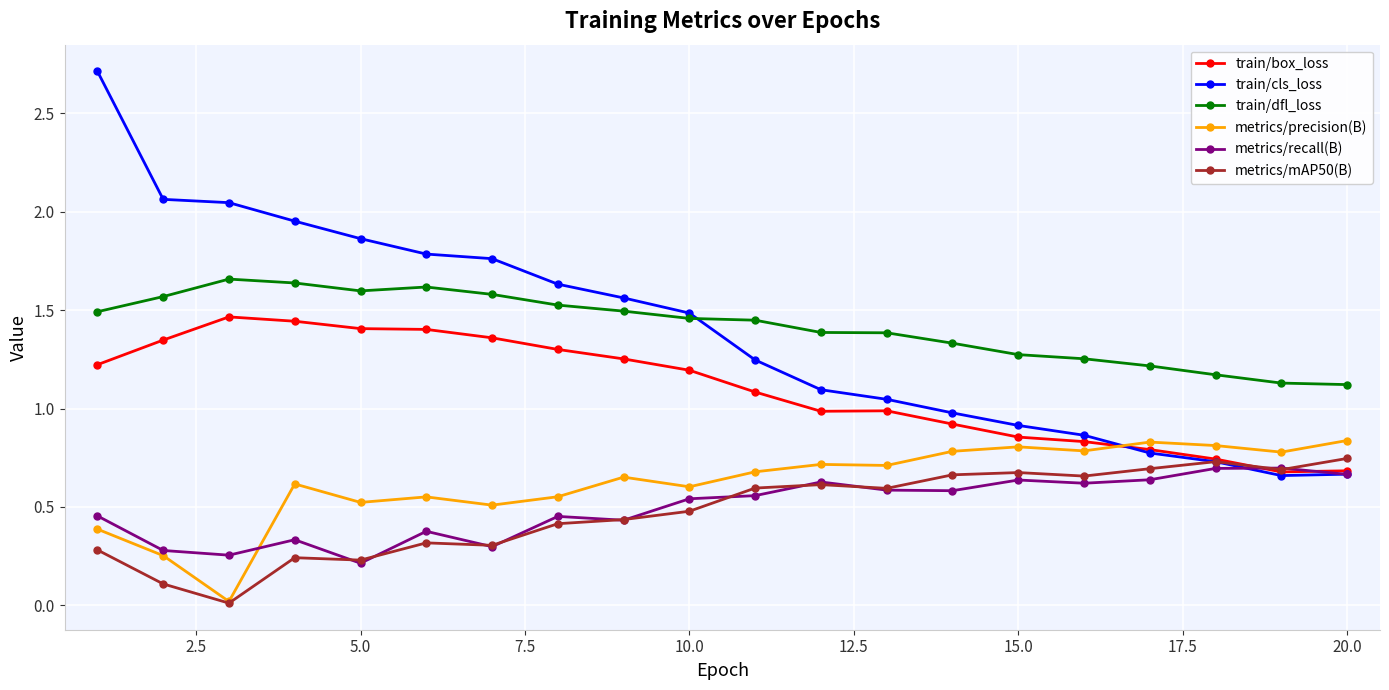

Which series has the largest range (max minus min)?

train/cls_loss